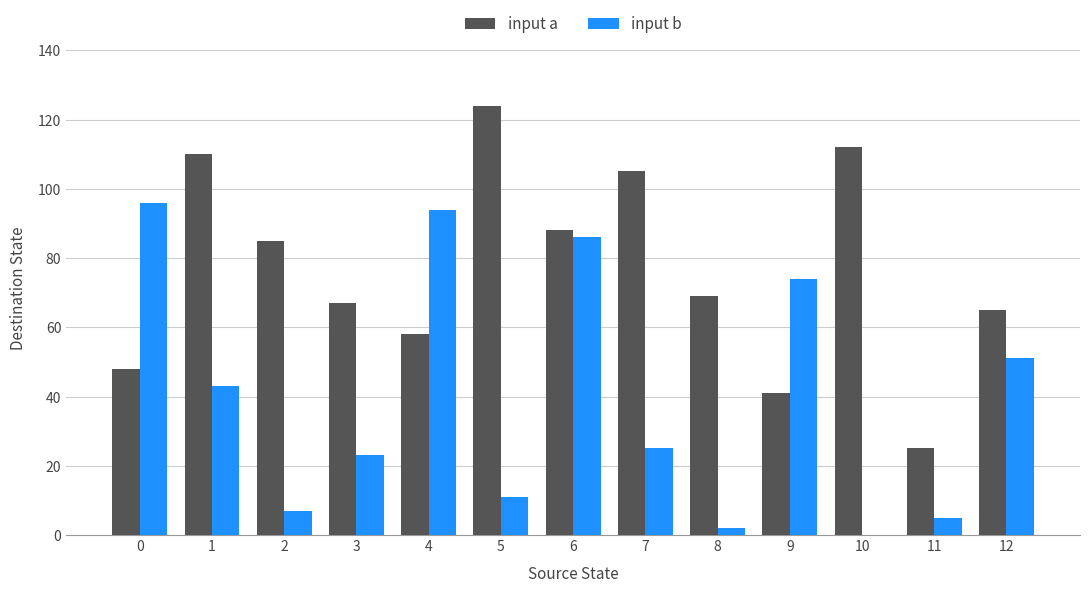

The input a series shows 140 at 6. True or false?

False